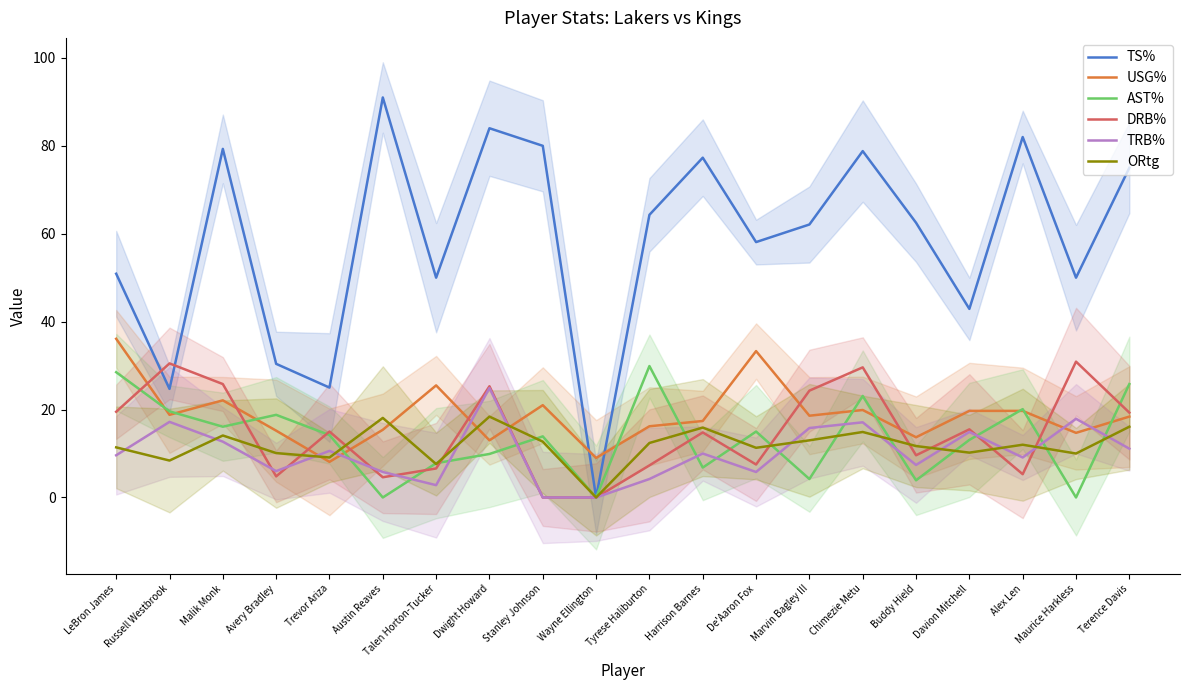

Which series changed the most between Stanley Johnson and Maurice Harkless?

DRB%